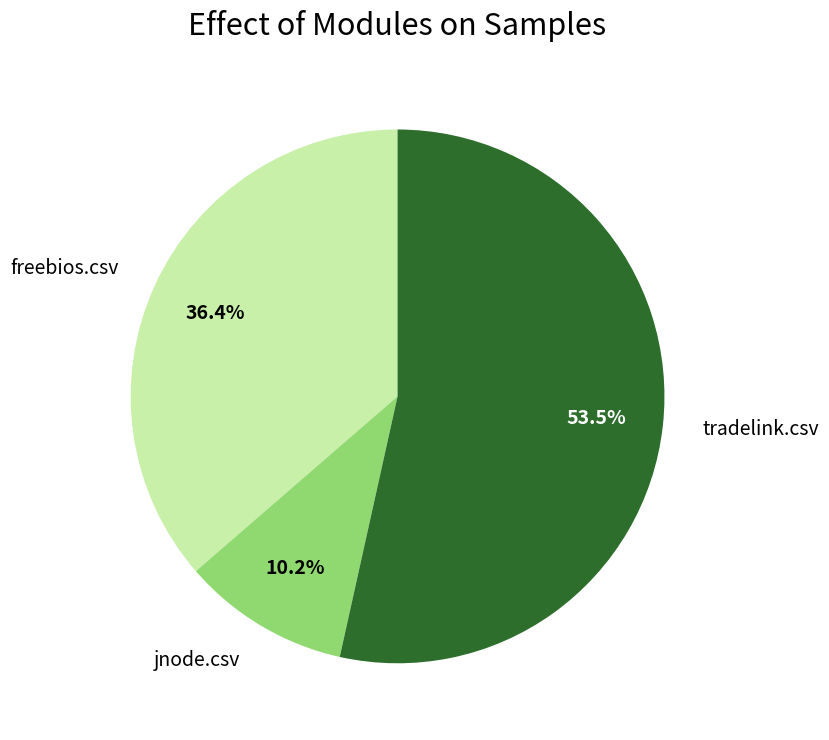

Which has a higher value, freebios.csv or jnode.csv?

freebios.csv